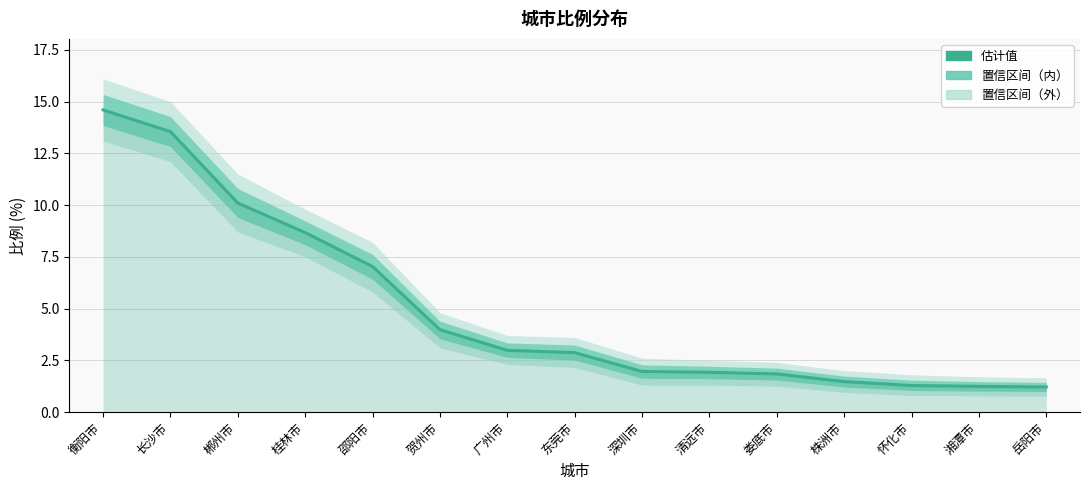

What is the sum of all values?

74.7